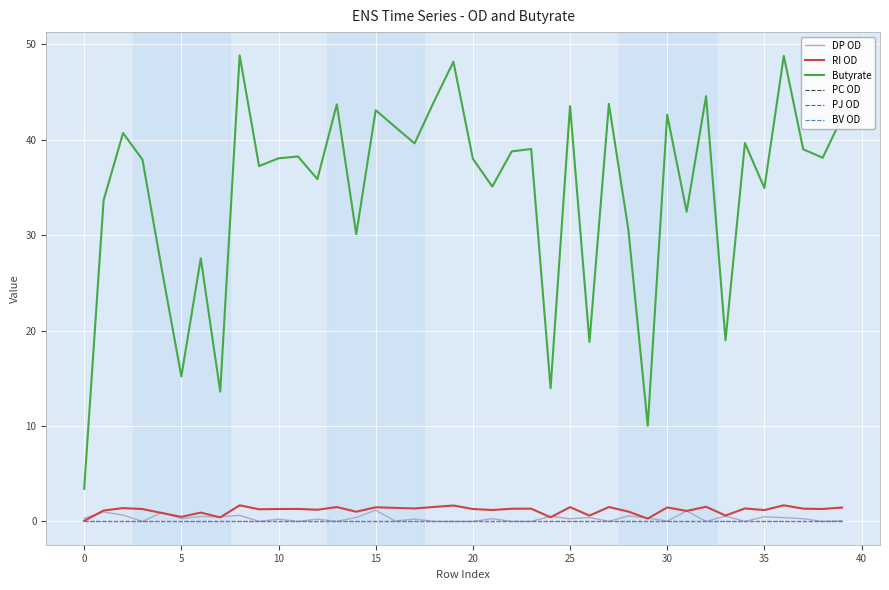

Does the chart have visible grid lines?

Yes